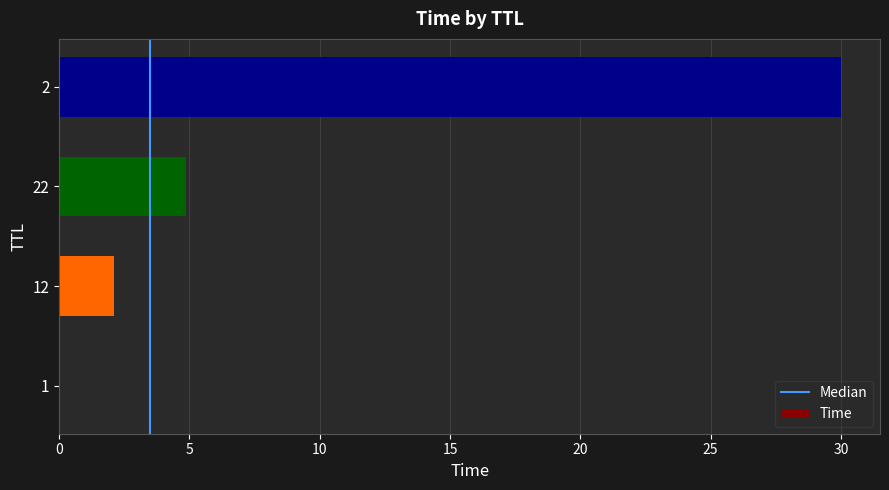

What is the average value?

9.2